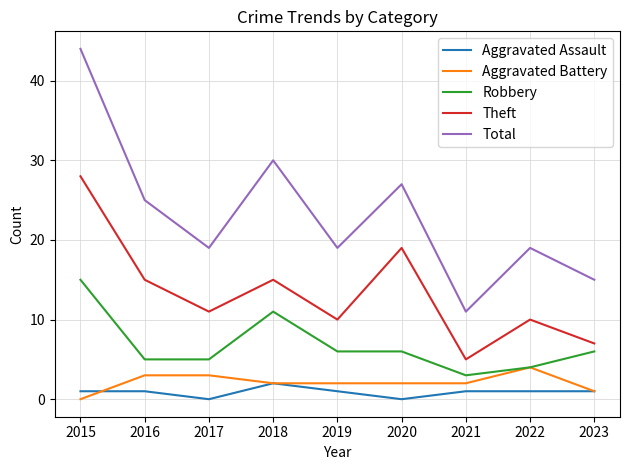

What is the average value of the Theft series?

13